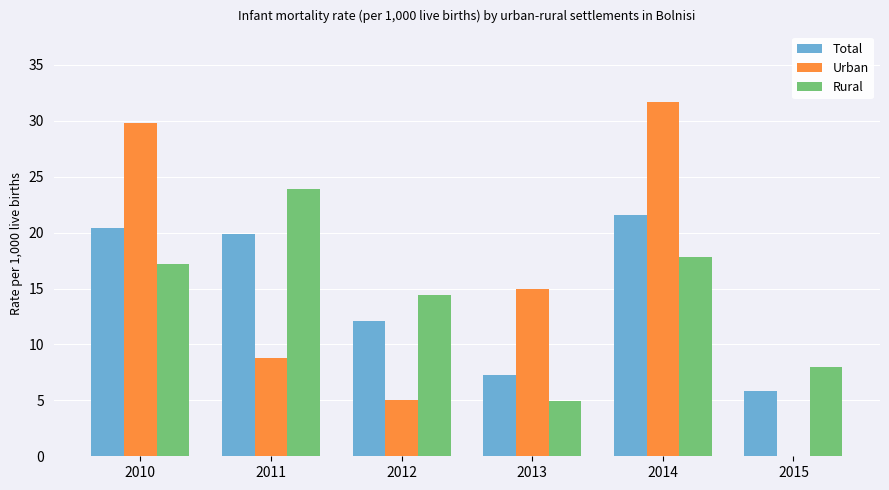

What is the sum of the Total values at 2011 and 2013?

27.2